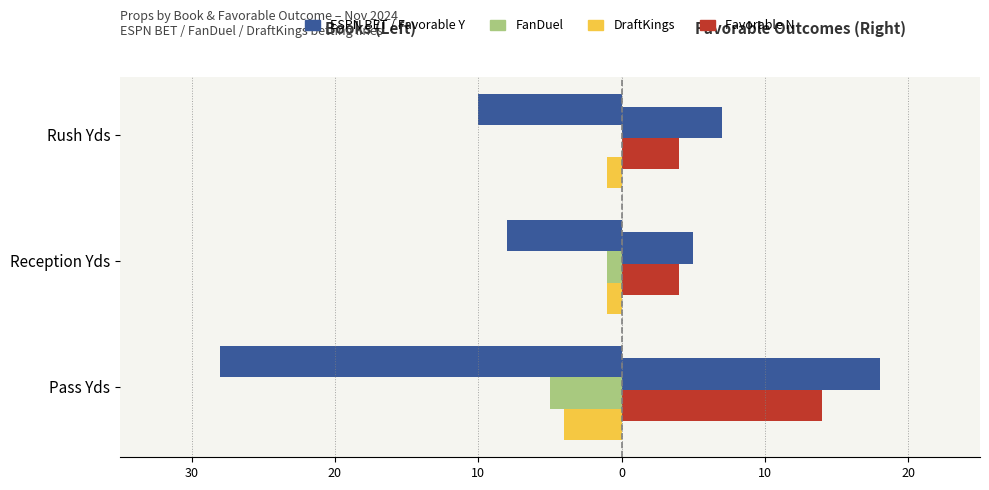

True or false: DraftKings has a value of -1 at Pass Yds.

False